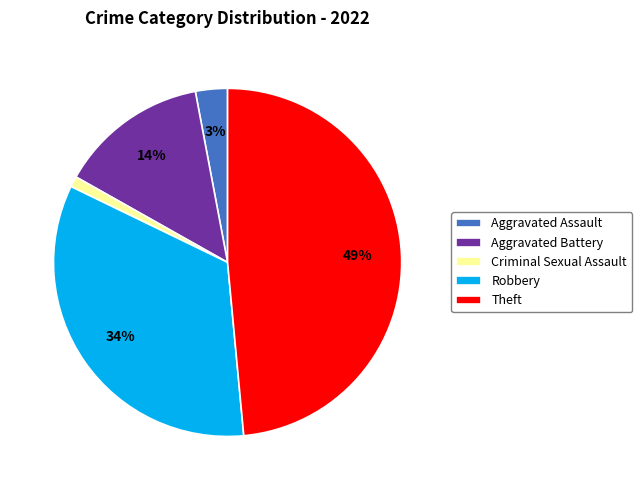

Between Criminal Sexual Assault and Aggravated Battery, which is larger?

Aggravated Battery